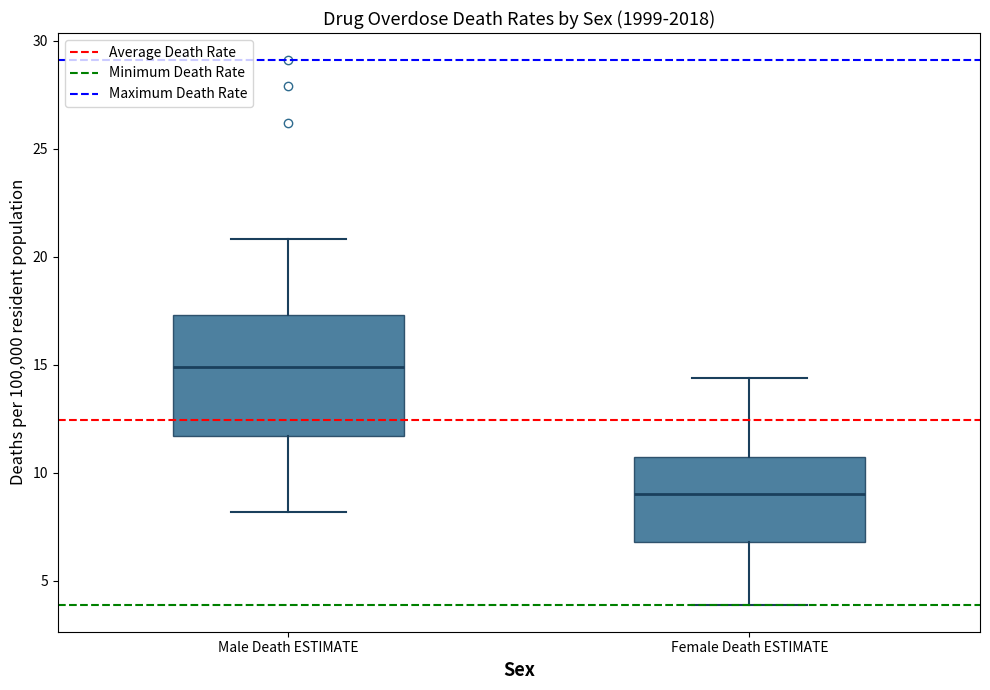

Reading left to right, transcribe this box plot: for each box, give where its median line is, the range the box spans, and where its two whiskers end, as read against the y-axis. The values are not printed on the chart, so give them approximately, as read against the axis.

Male Death ESTIMATE: median 15.0, box 11.5 to 17.5, whiskers 8.0 to 21.0
Female Death ESTIMATE: median 9.0, box 7.0 to 10.5, whiskers 4.0 to 14.5